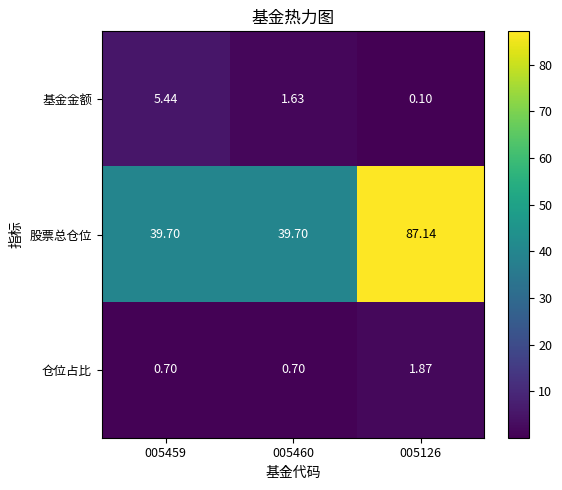

Which series has the largest total across all categories?

股票总仓位